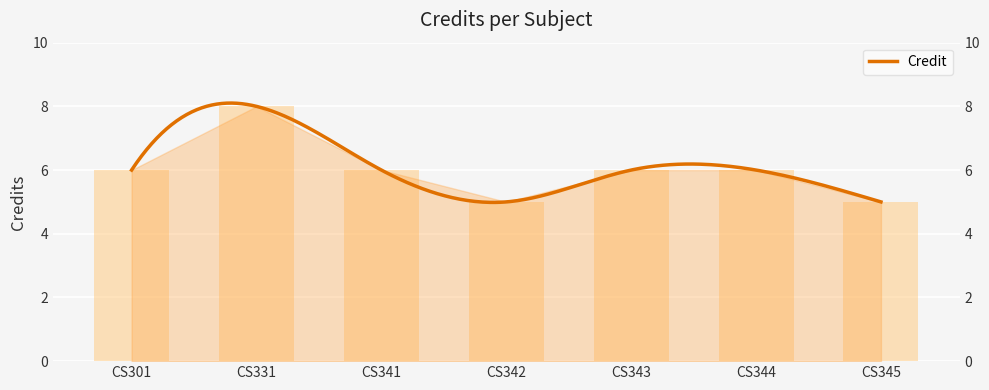

What is the change in value from CS341 to CS342?

-1